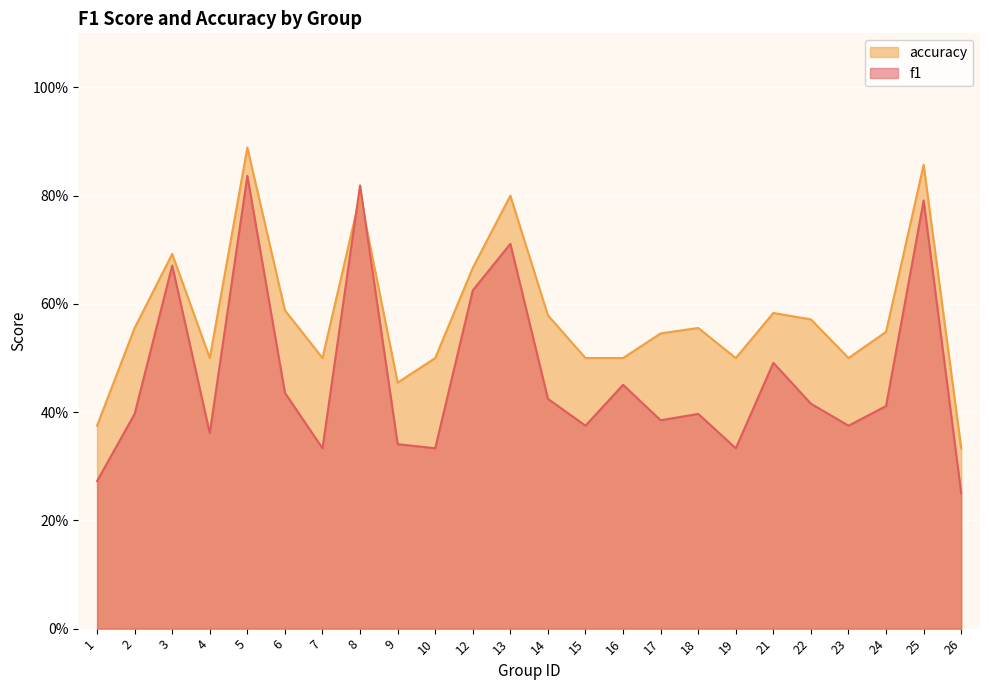

The accuracy series shows 0.7 at 3. True or false?

True